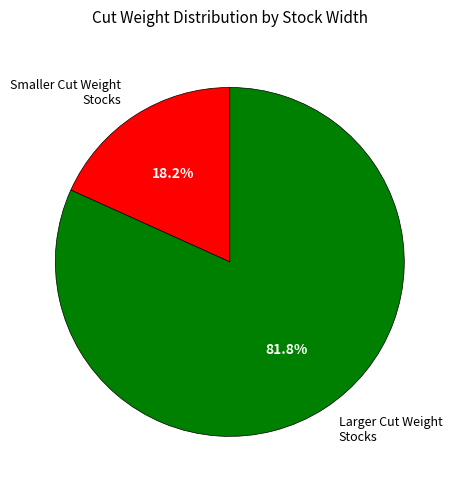

What is the majority slice?

Larger Cut Weight Stocks